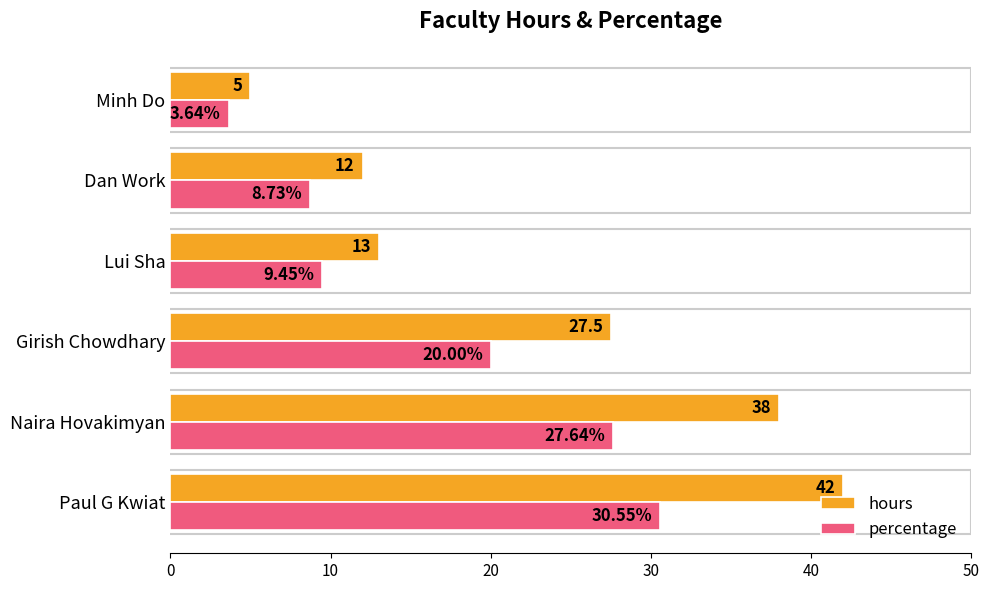

Where is percentage nearest to the value 17?

Girish Chowdhary